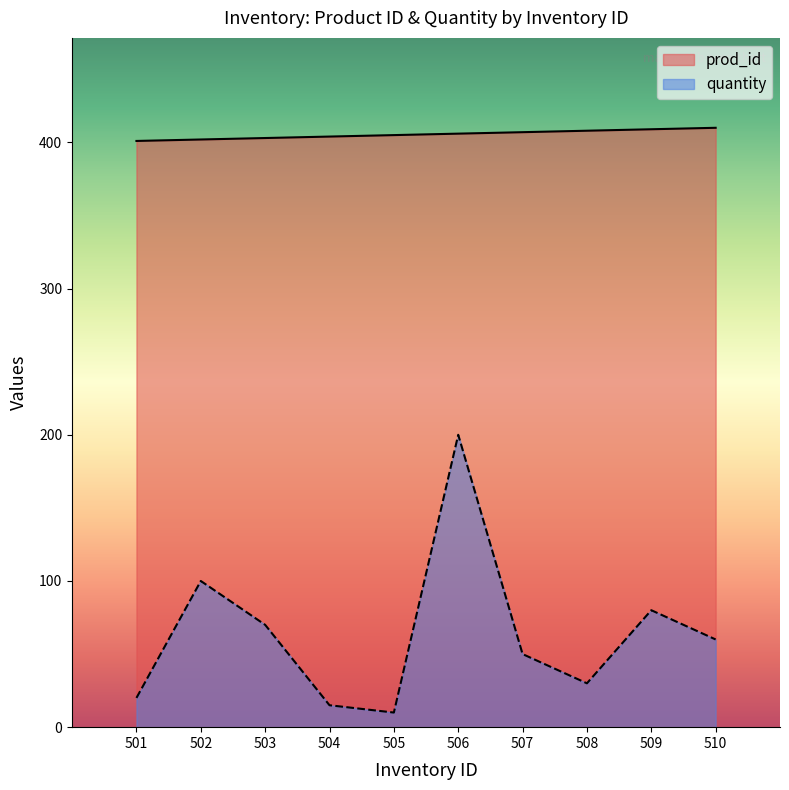

Which series changed the most between 507 and 508?

quantity